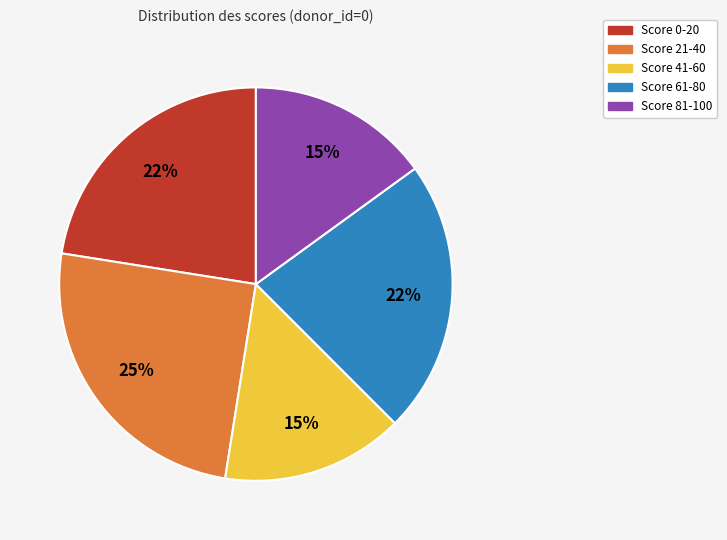

To the nearest percent, what is the average slice percentage?

20%